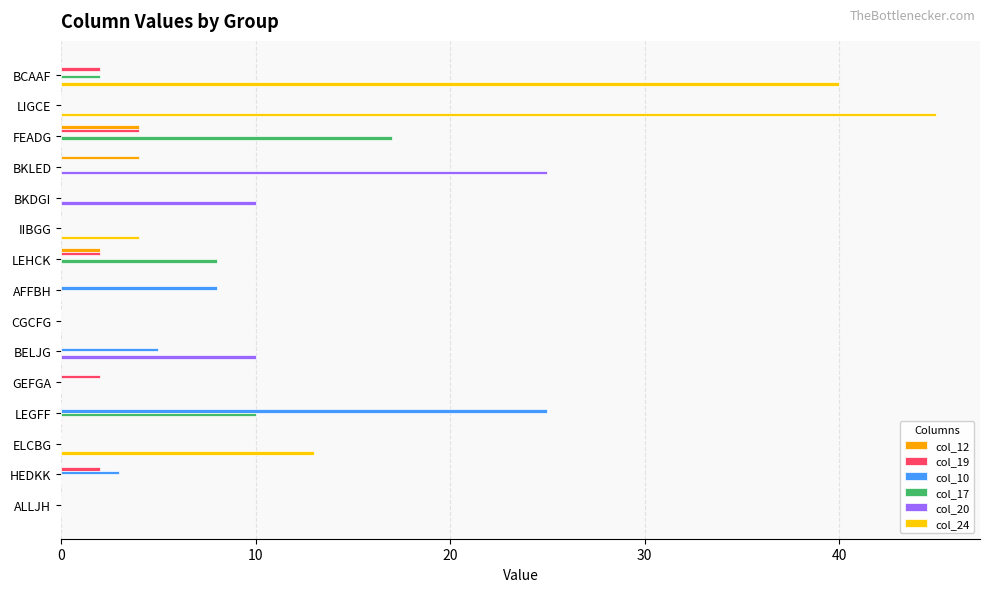

How many bars are there in total?

90